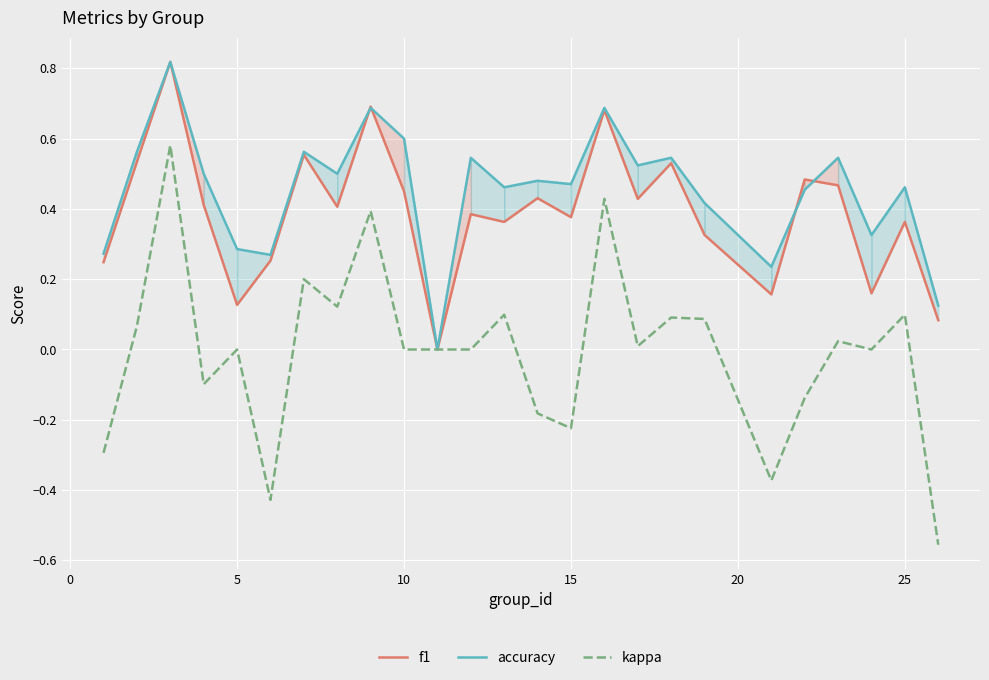

What is the difference between the second highest and minimum values in the accuracy series?

0.7